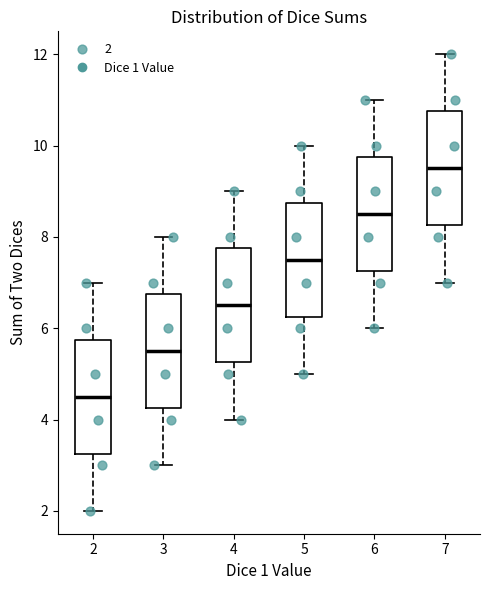

Where does the lower whisker of the box at x = 6 end on the y-axis? The values are not printed on the chart, so give them approximately, as read against the axis.

6.0